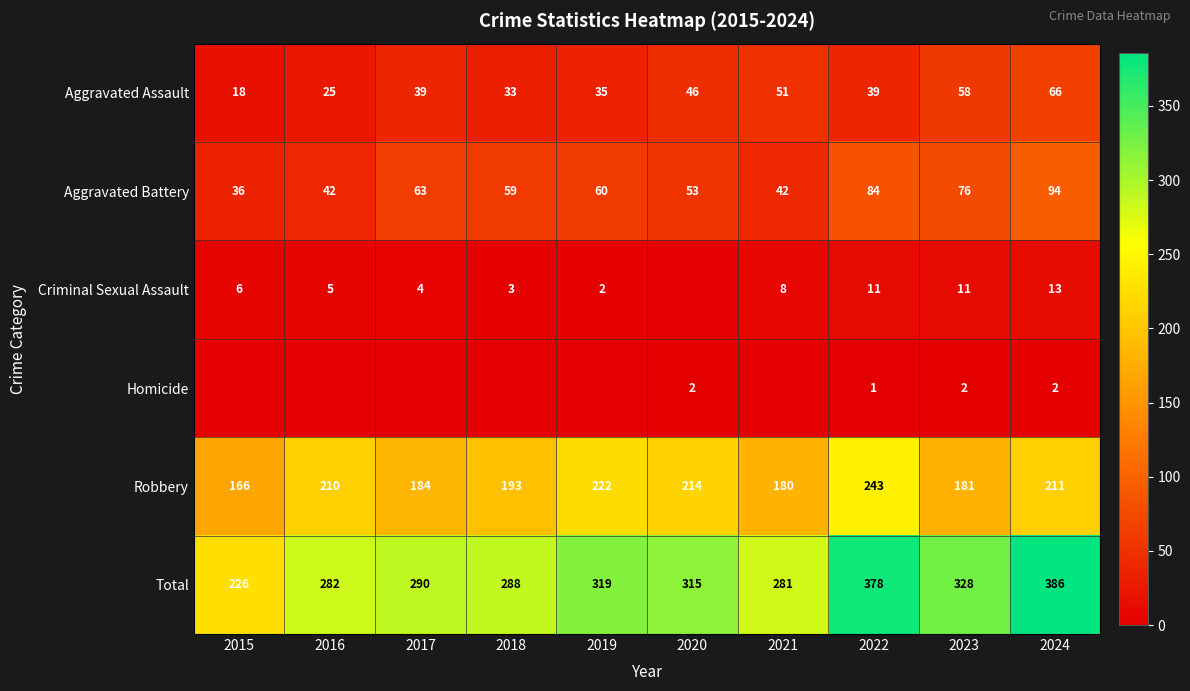

The value of Criminal Sexual Assault at 2022 is 15. True or false?

False